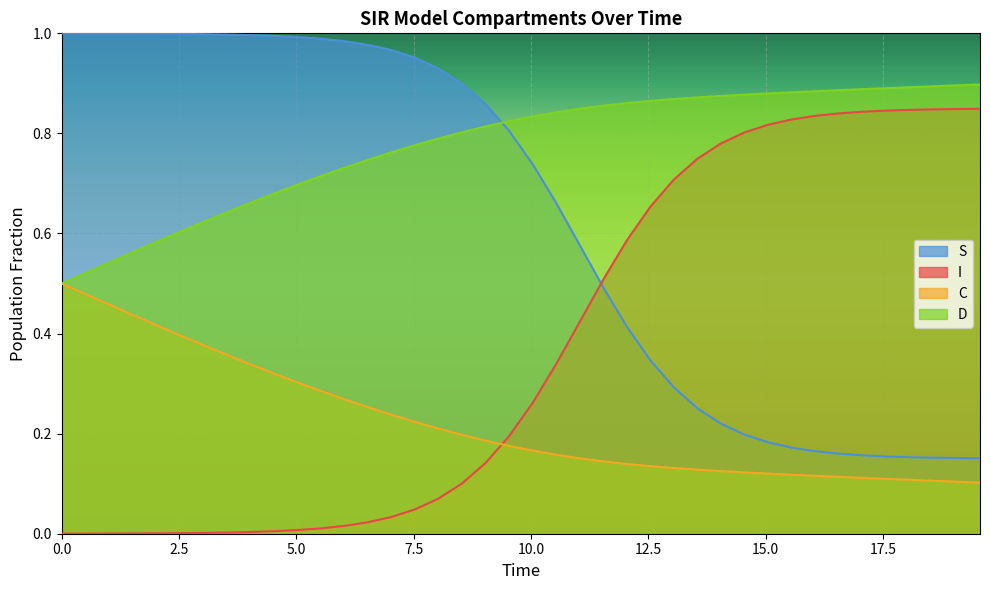

Which series has the widest spread of values?

S